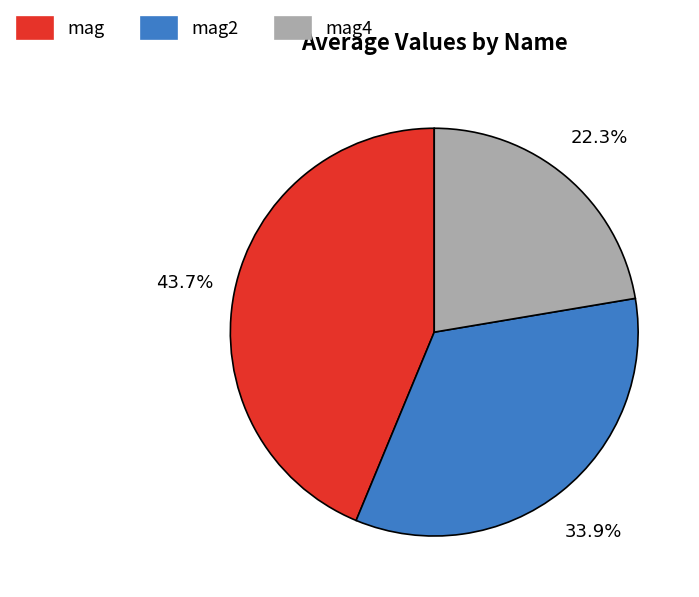

Which category has the biggest portion of the pie?

mag